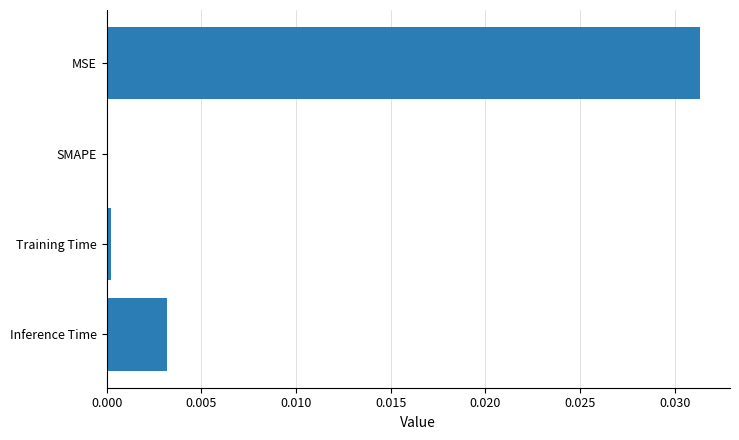

Is it true that the value at Inference Time is 0.0?

True